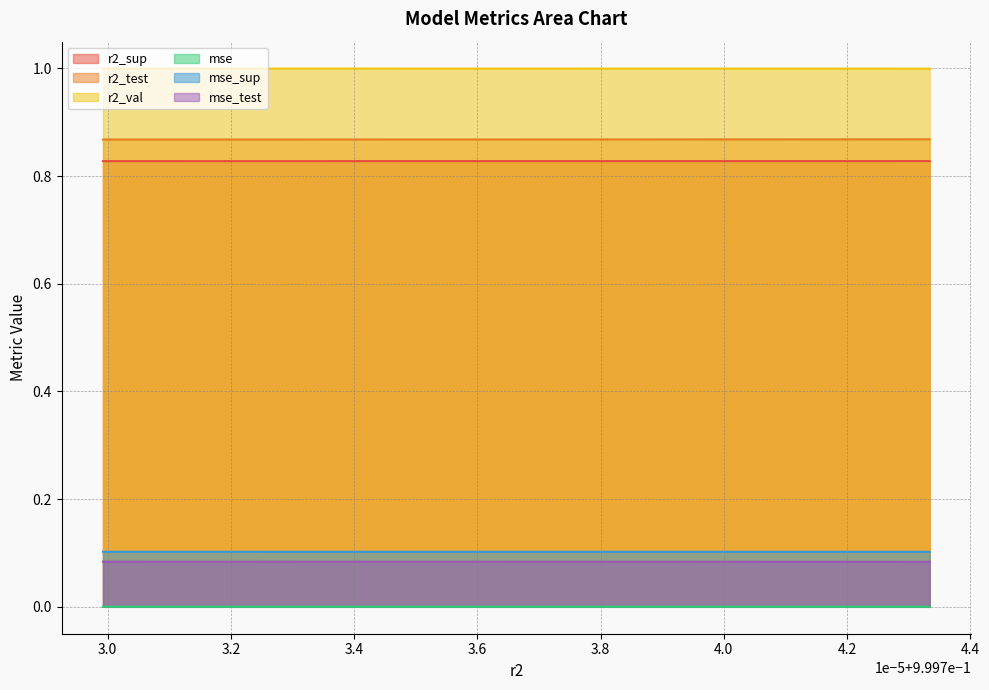

Count the number of data series in this chart.

6